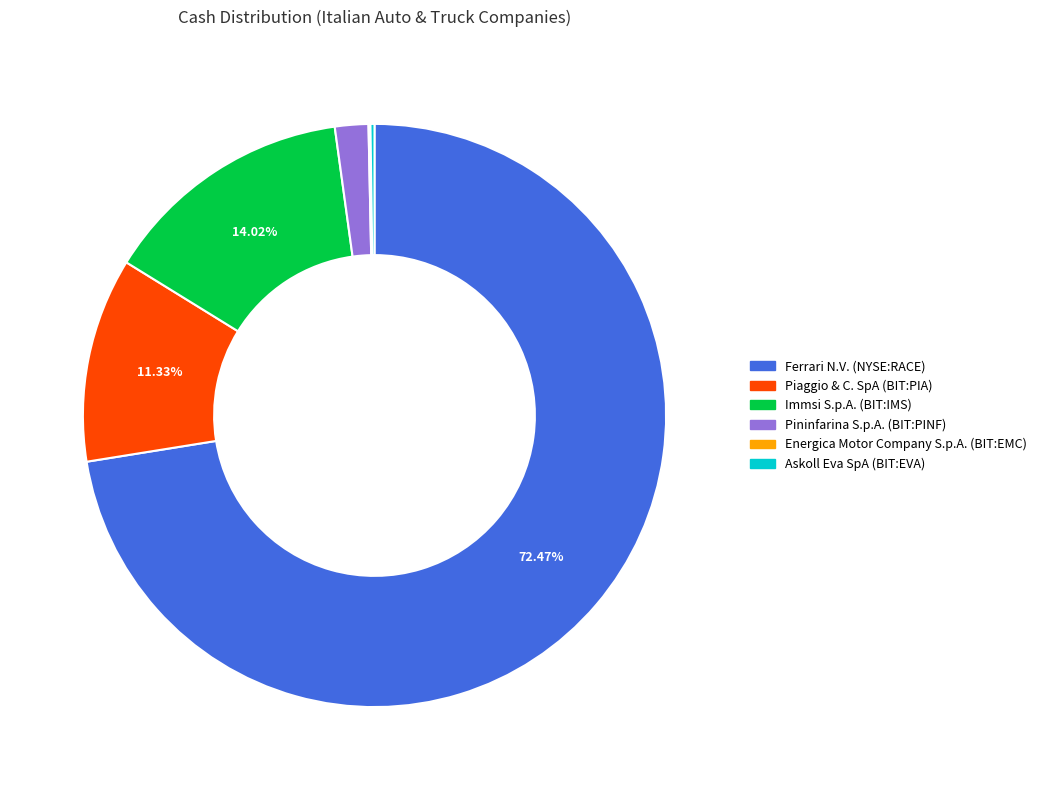

How much of the chart is everything except Piaggio & C. SpA (BIT:PIA)?

88.7%